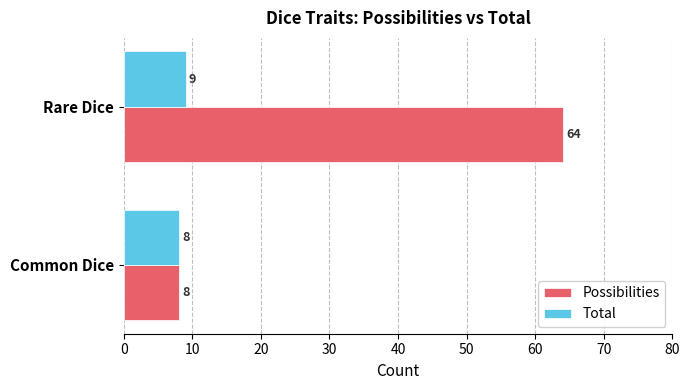

What is the sum of the Possibilities values at Rare Dice and Common Dice?

72